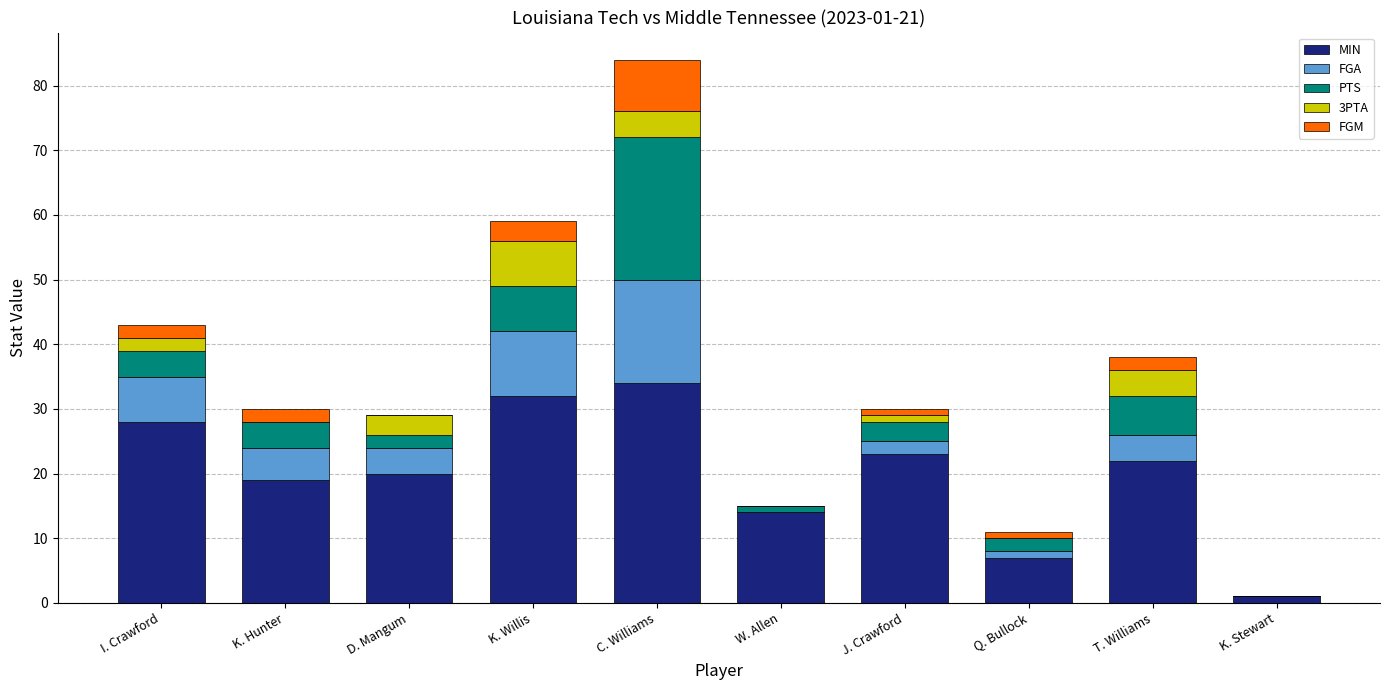

At which category is the sum across all series the highest?

C. Williams